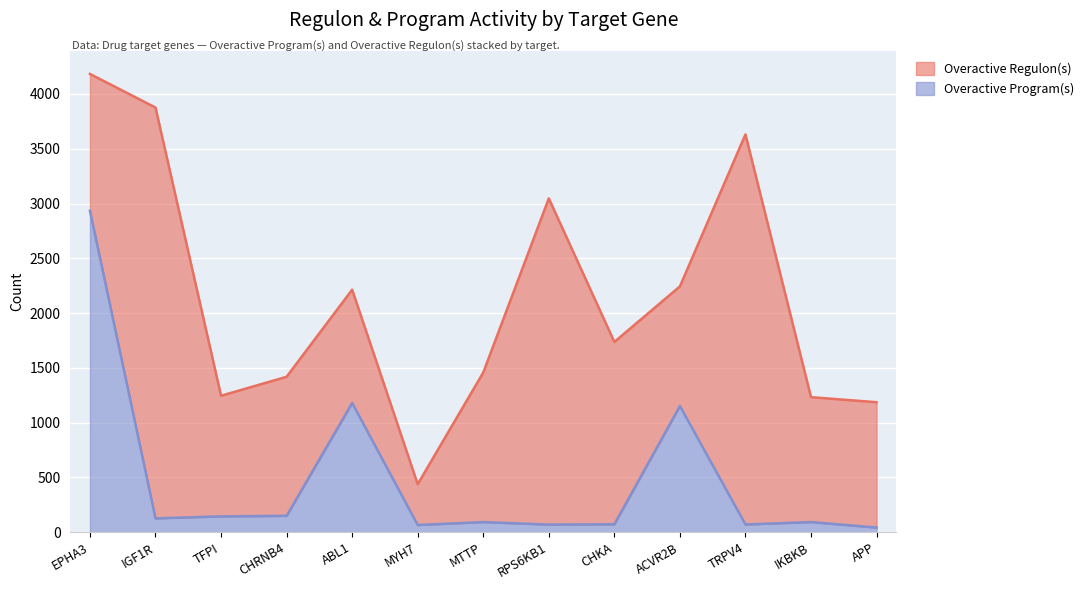

Which series has the largest range (max minus min)?

All Regulon(s)